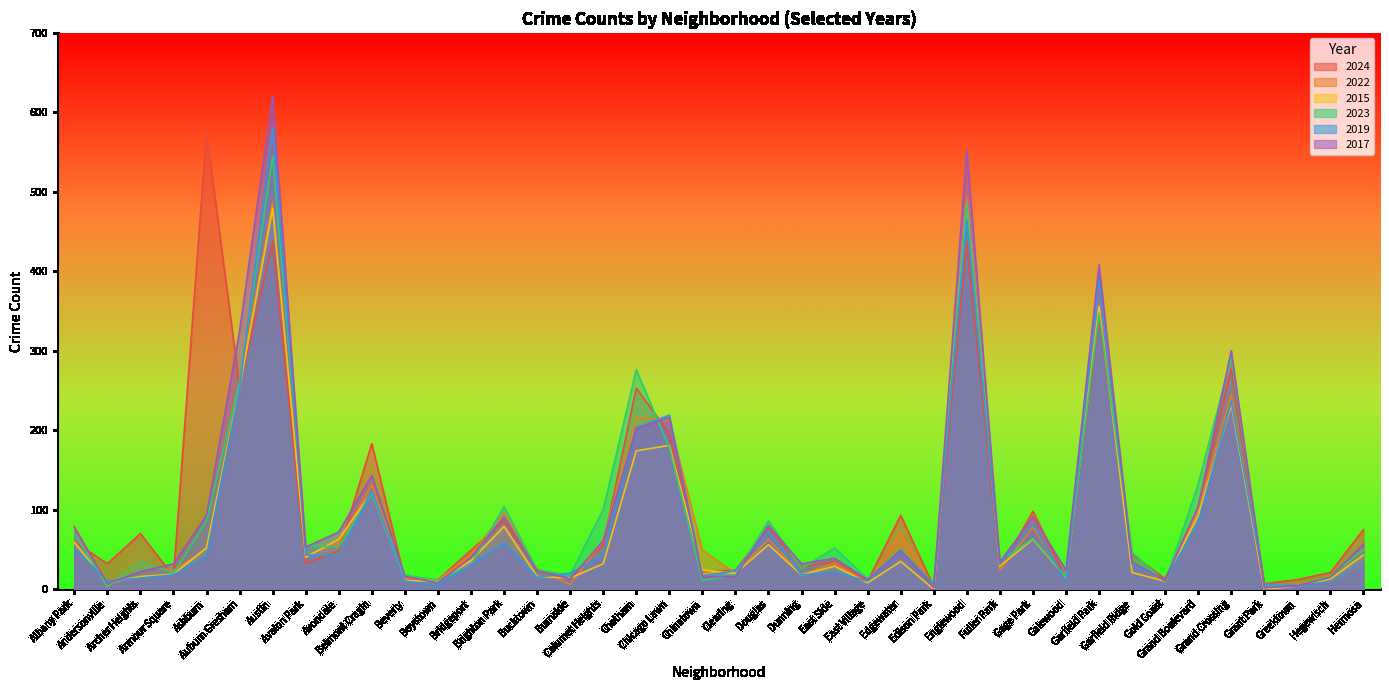

What is the difference between the second highest and second lowest values in the 2024 series?

430